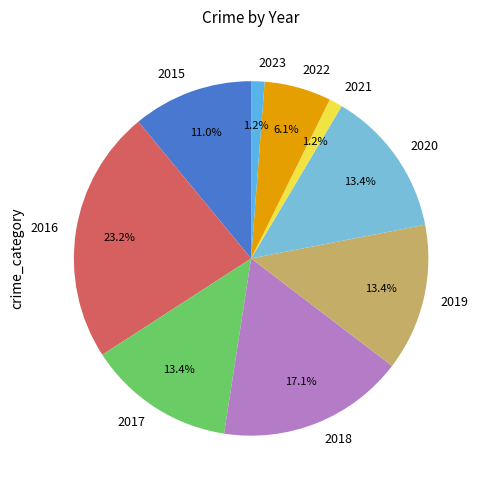

Do 2021 and 2016 together represent more than half of the pie?

No